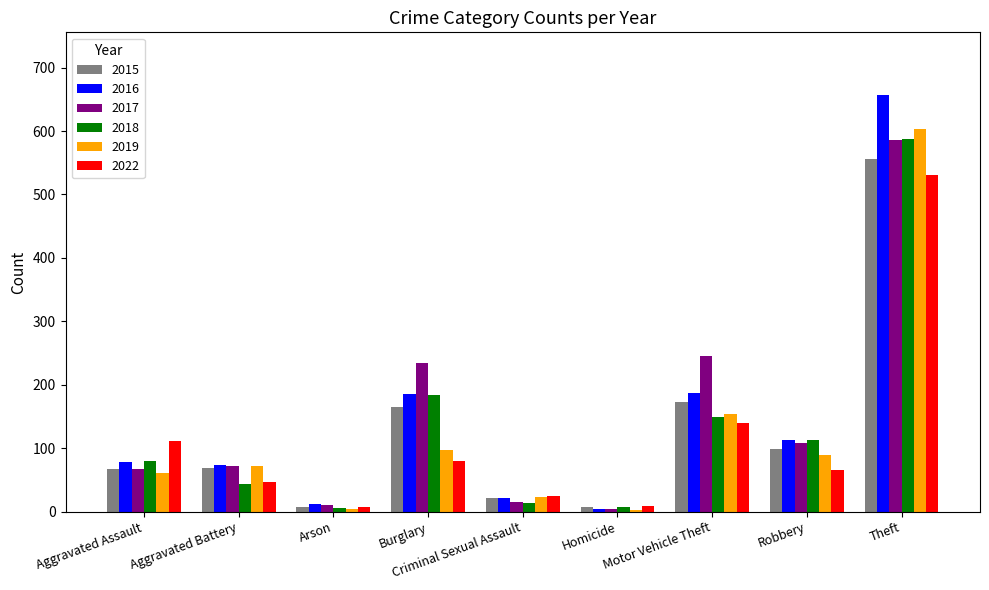

True or false: 2015 has a value of 148 at Robbery.

False